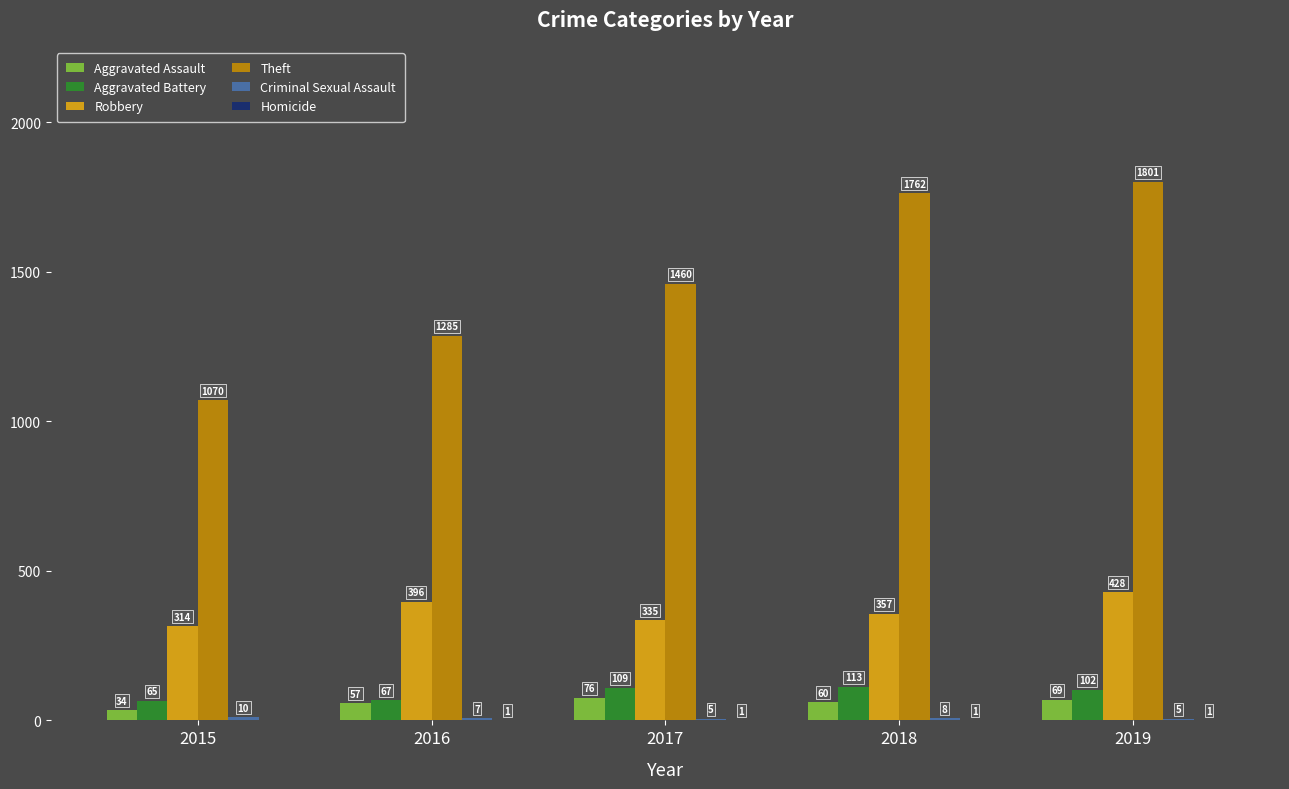

What is the approximate value of Robbery at 2018, to the nearest 5?

355